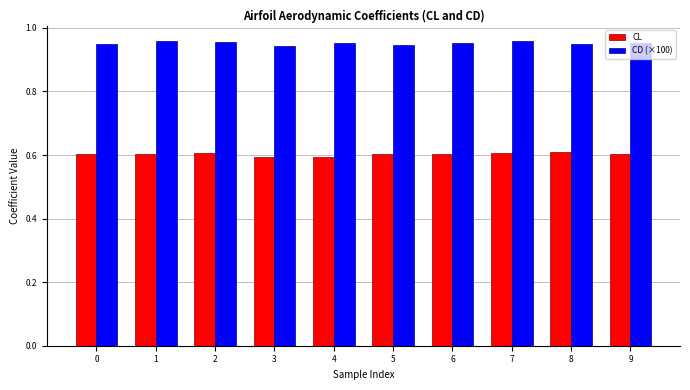

Is it true that CL equals 0.1 at 3?

False